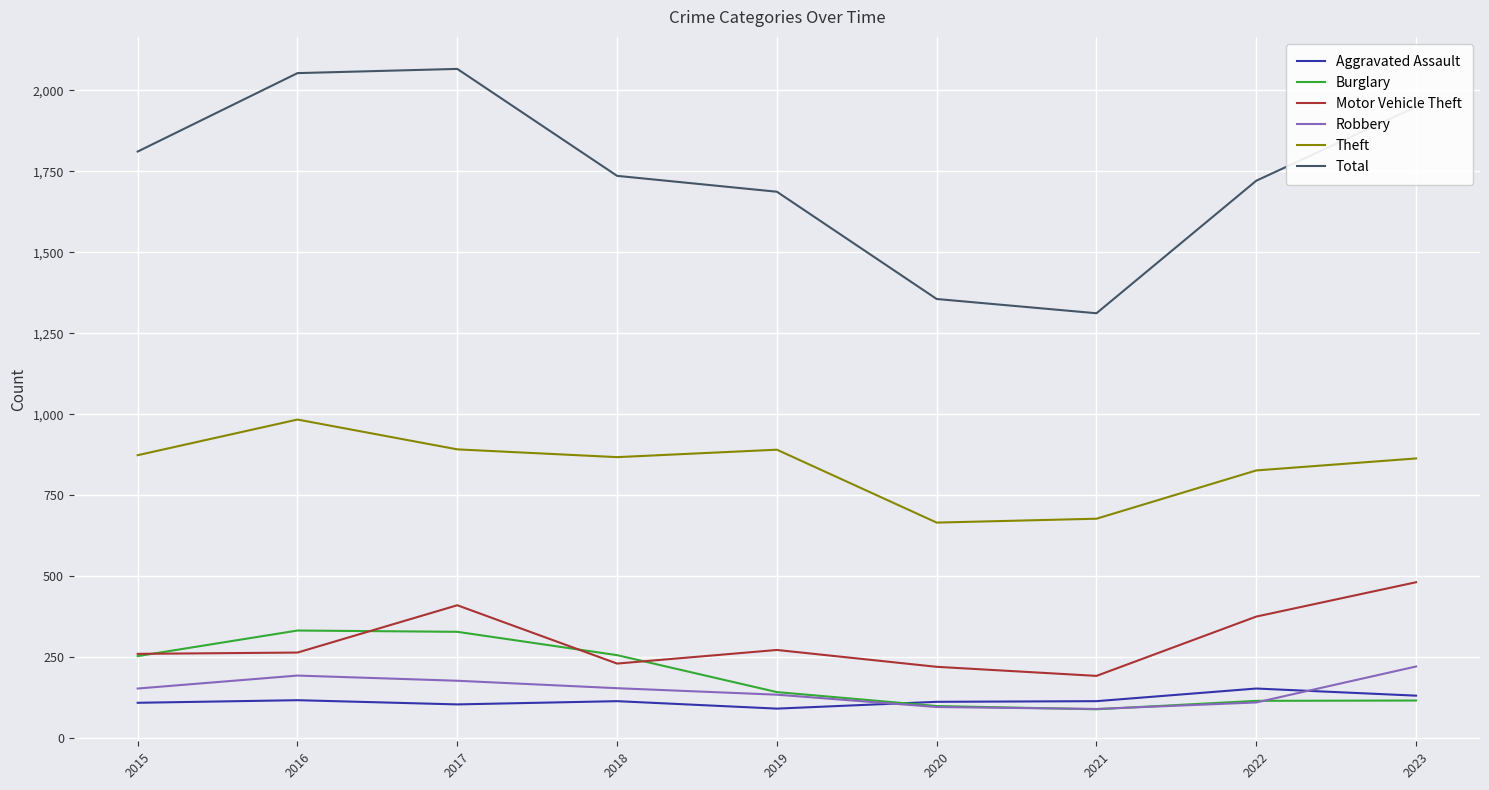

What is the spread (max minus min) of values at 2018?

1621